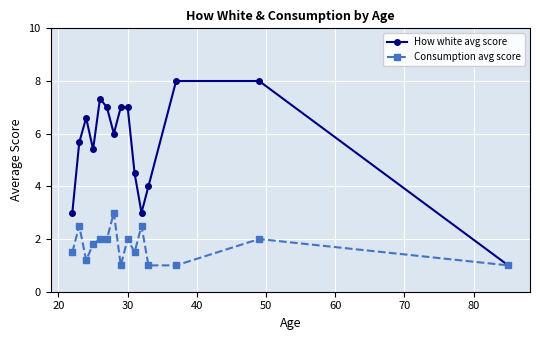

What is the greatest value displayed?

8.0